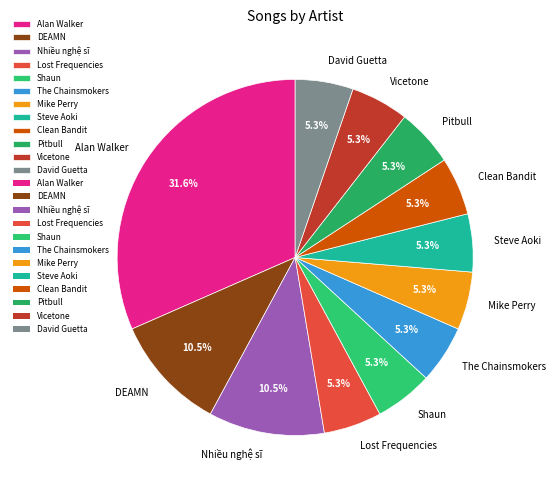

Between Alan Walker and Lost Frequencies, which is larger?

Alan Walker